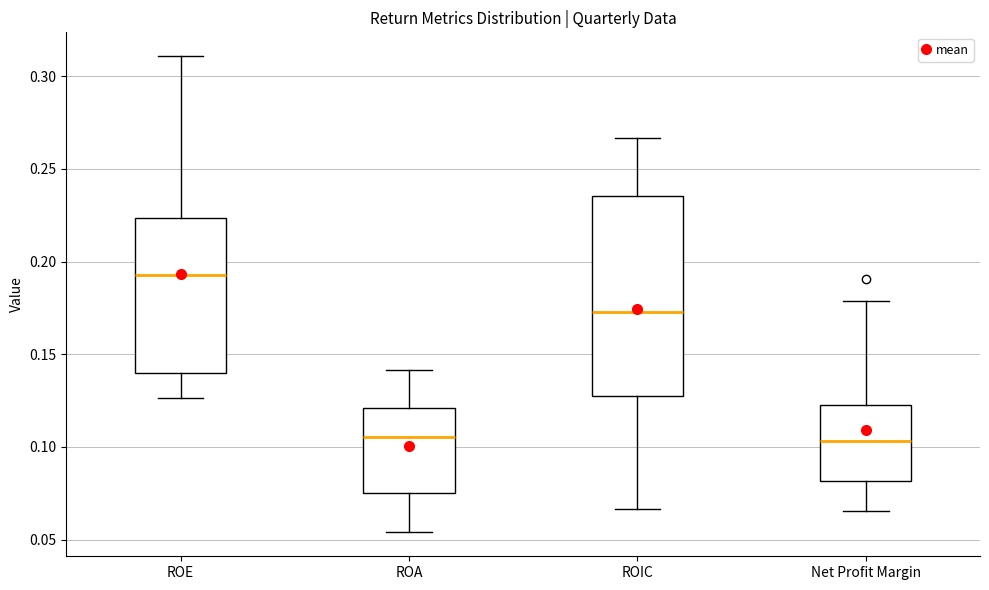

Comparing the boxes themselves (not the whiskers), which one is the tallest?

ROIC